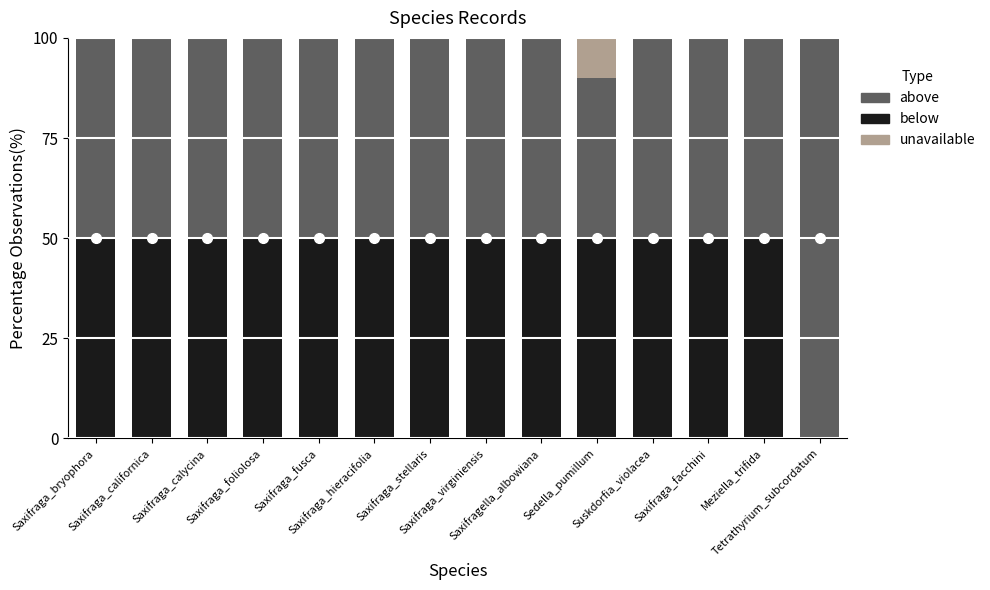

Are the bars grouped side by side (vs. stacked)?

No